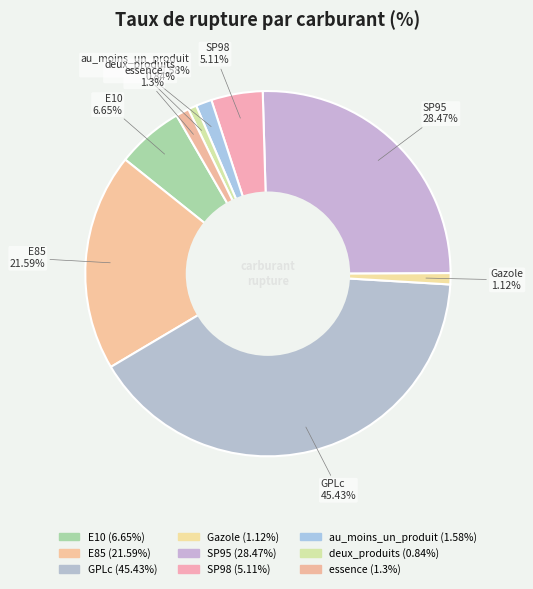

Count the number of slices in the pie.

9